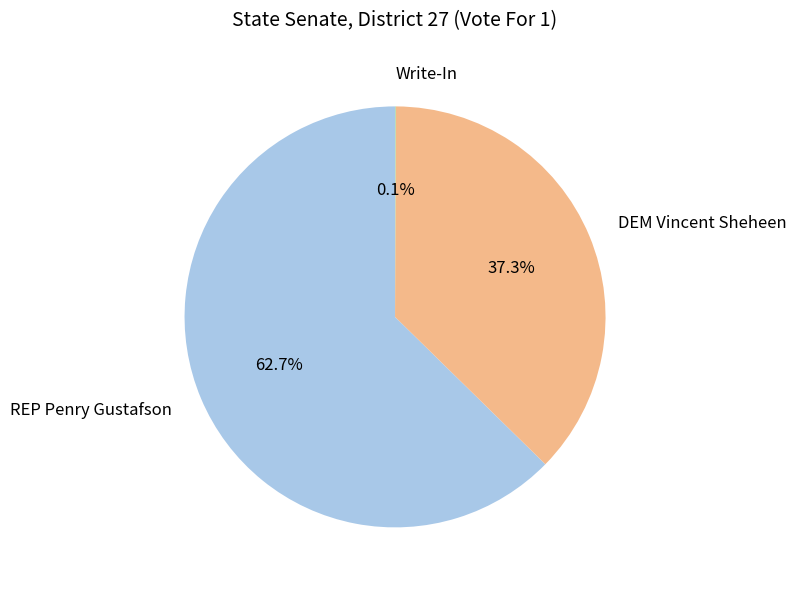

What is the largest slice in the pie chart?

REP Penry Gustafson